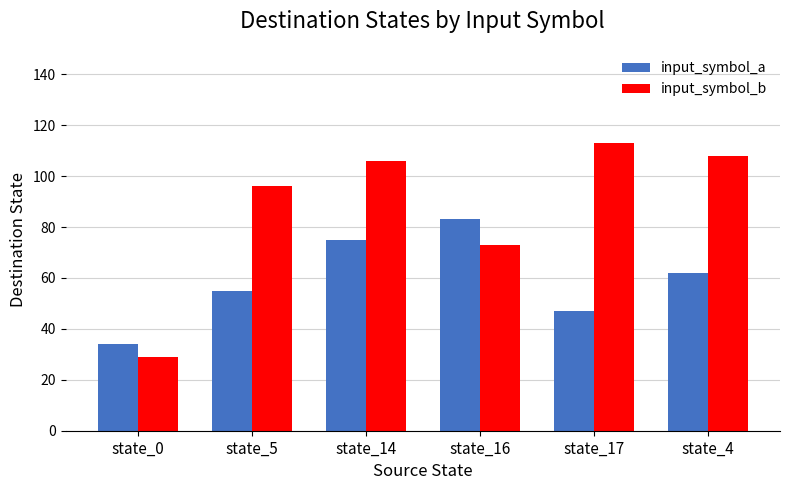

Rank the series at state_4 from highest to lowest value.

input_symbol_b, input_symbol_a